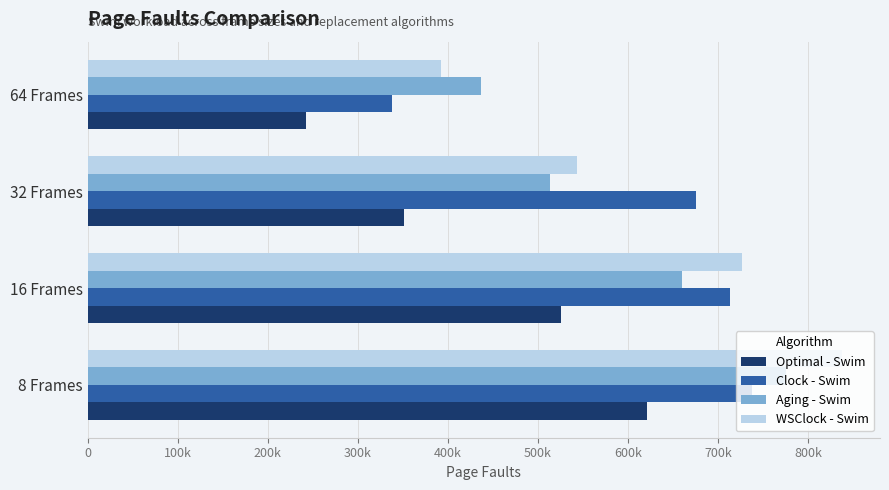

What is the sum of all WSClock - Swim values?

2500345